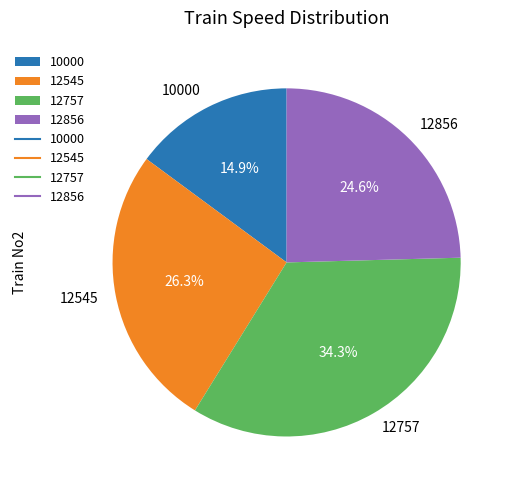

Do 10000 and 12856 together represent more than half of the pie?

No